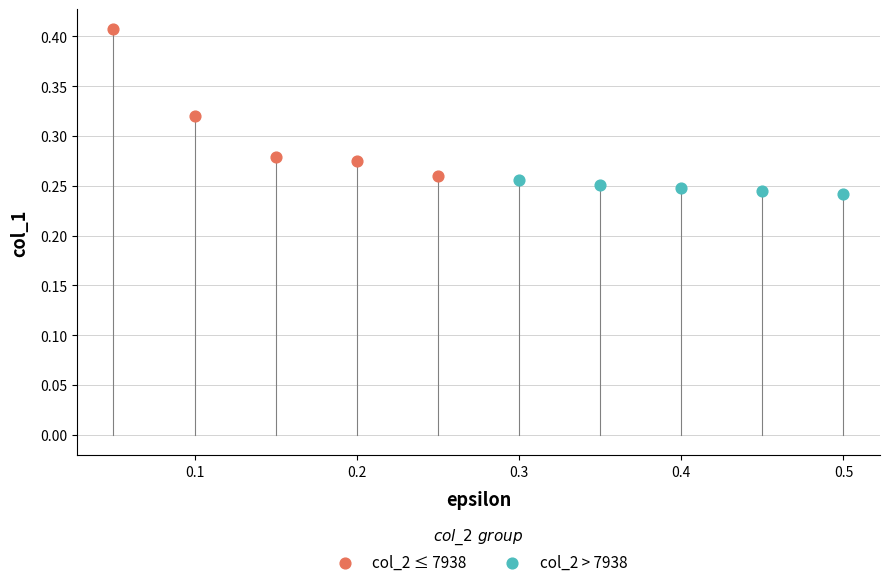

Which series has the largest Y range (max minus min)?

col_2 ≤ 7938